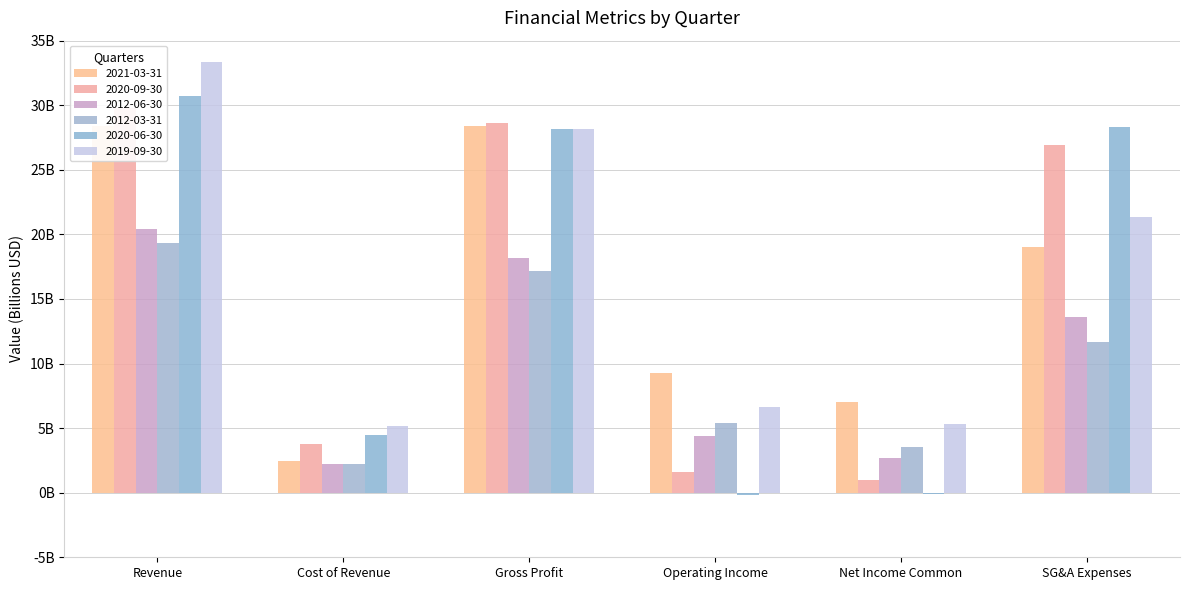

Does the chart contain any negative values?

Yes